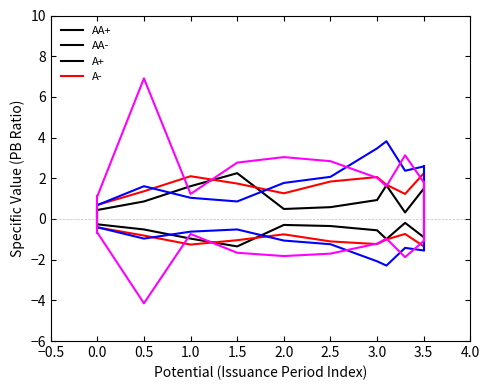

The AA+ series shows 0.5 at 3.5. True or false?

False